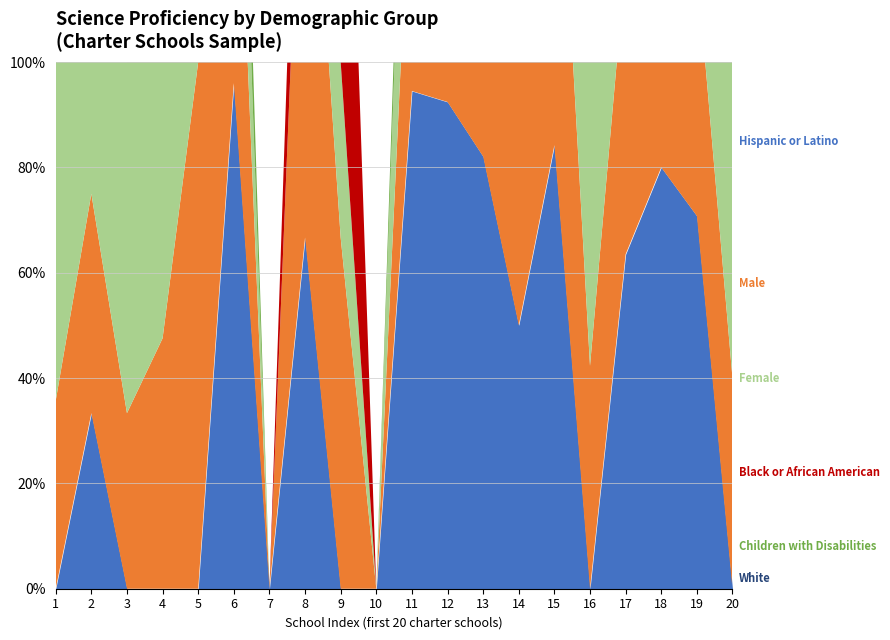

How many data points does each series have?

20